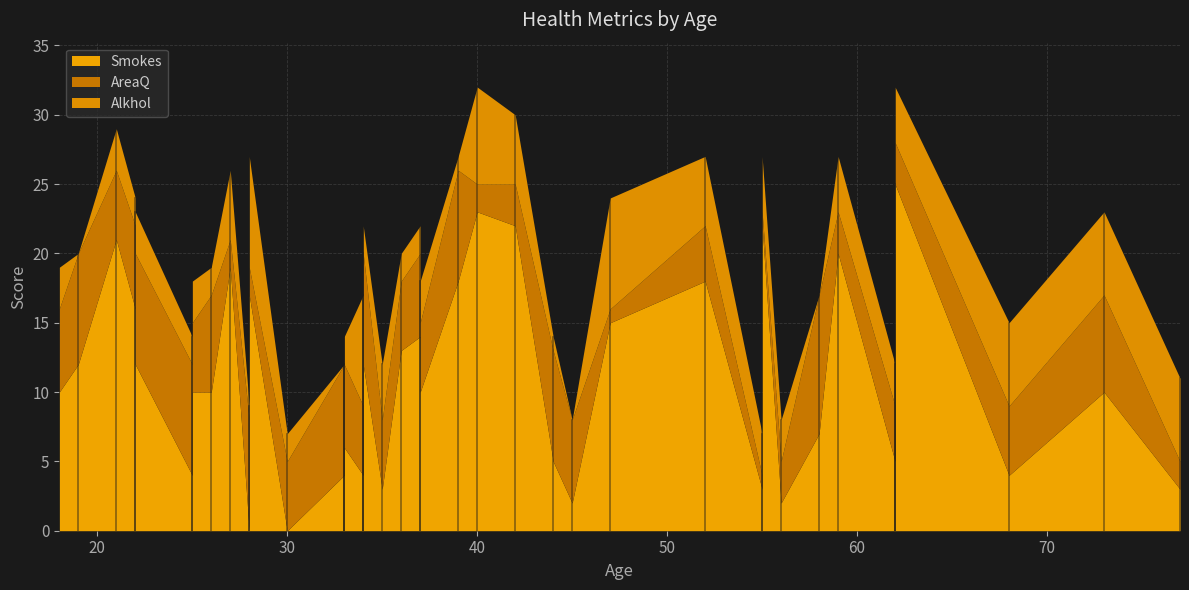

Reading left to right, transcribe all the data shown in this chart.

Smokes: 10	12	21	16	12	4	10	10	19	0	17	0	4	8	6	4	12	12	3	13	14	10	18	23	22	5	2	15	18	3	22	2	7	20	5	15	25	4	10	3
AreaQ: 6	8	5	6	8	8	5	7	2	8	2	5	8	8	6	5	8	8	5	5	6	5	8	2	3	8	6	1	4	1	1	3	10	3	4	5	3	5	7	2
Alkhol: 3	0	3	2	3	2	3	2	5	1	8	2	0	1	2	8	0	2	4	2	2	3	1	7	5	1	0	8	5	3	4	3	0	4	3	5	4	6	6	6